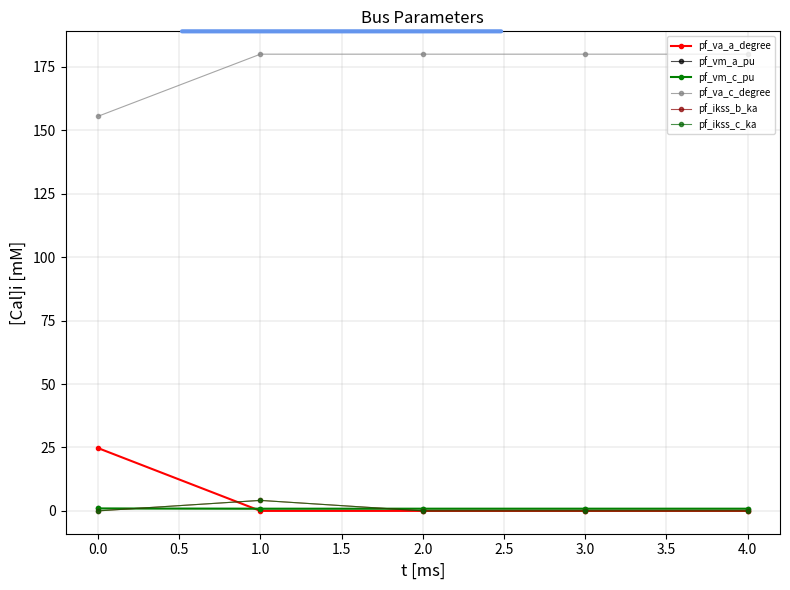

Is this an area chart (filled region under the line)?

No